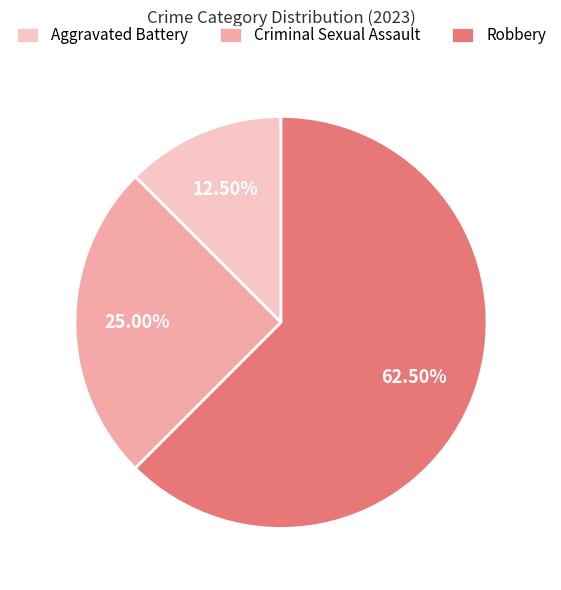

Count the number of slices in the pie.

3